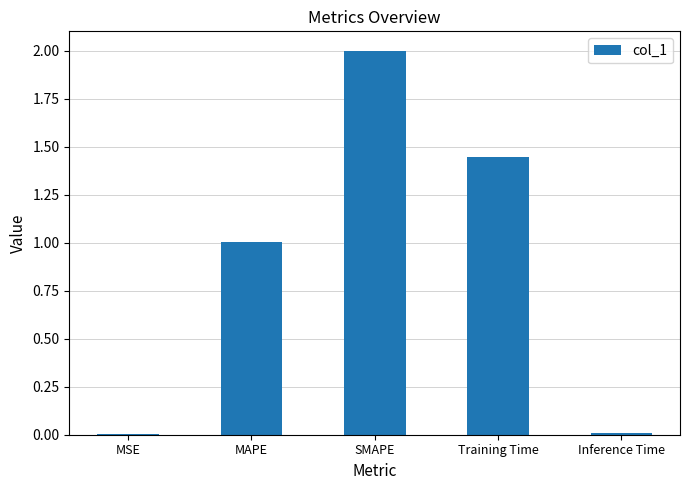

Between MAPE and Training Time, which is larger?

Training Time